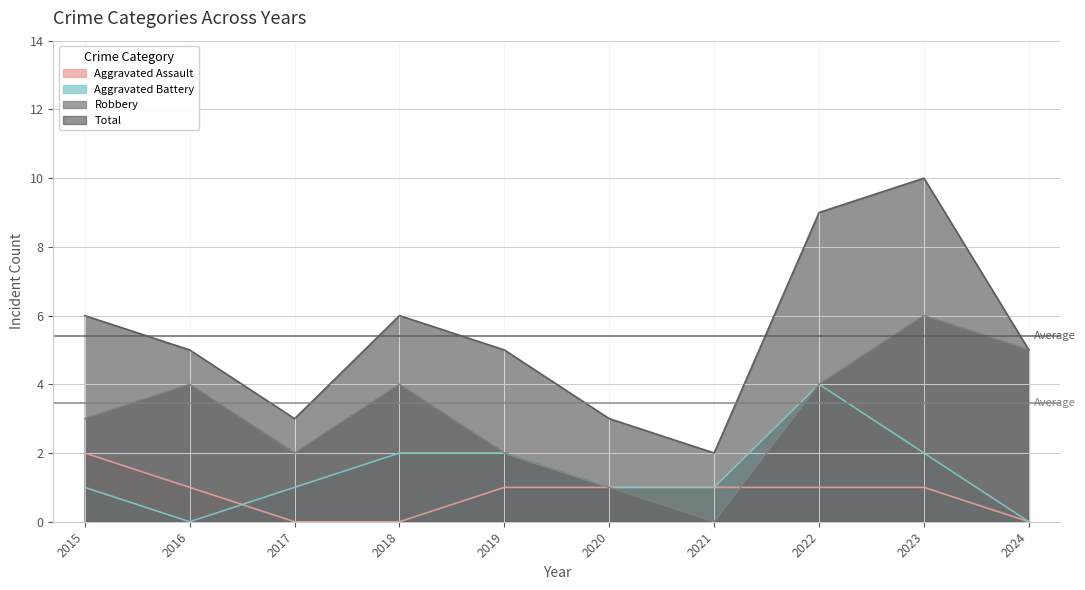

At how many categories does at least one series exceed 1?

10